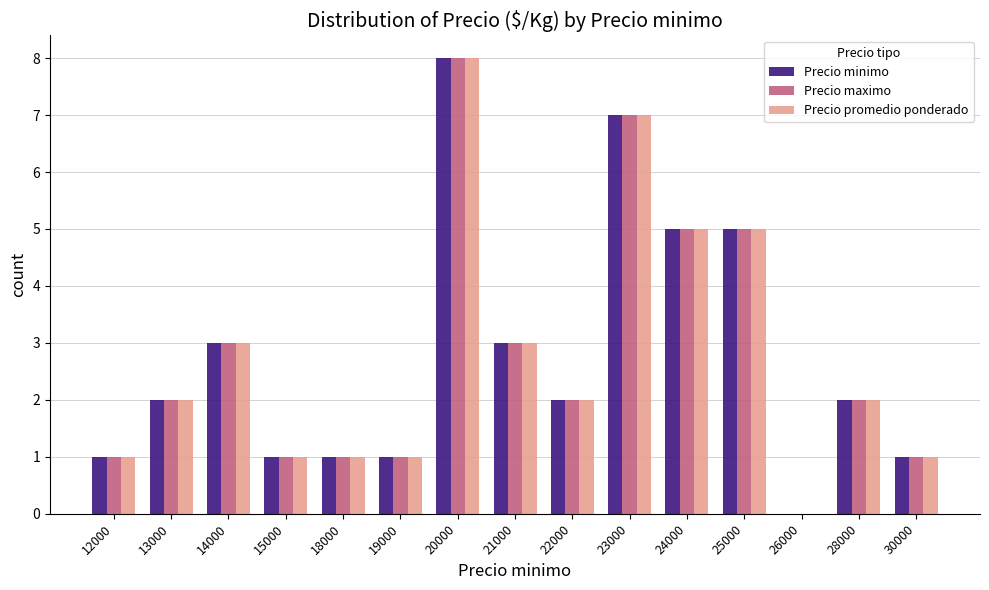

What is the sum of the Precio maximo values at 20000 and 25000?

13